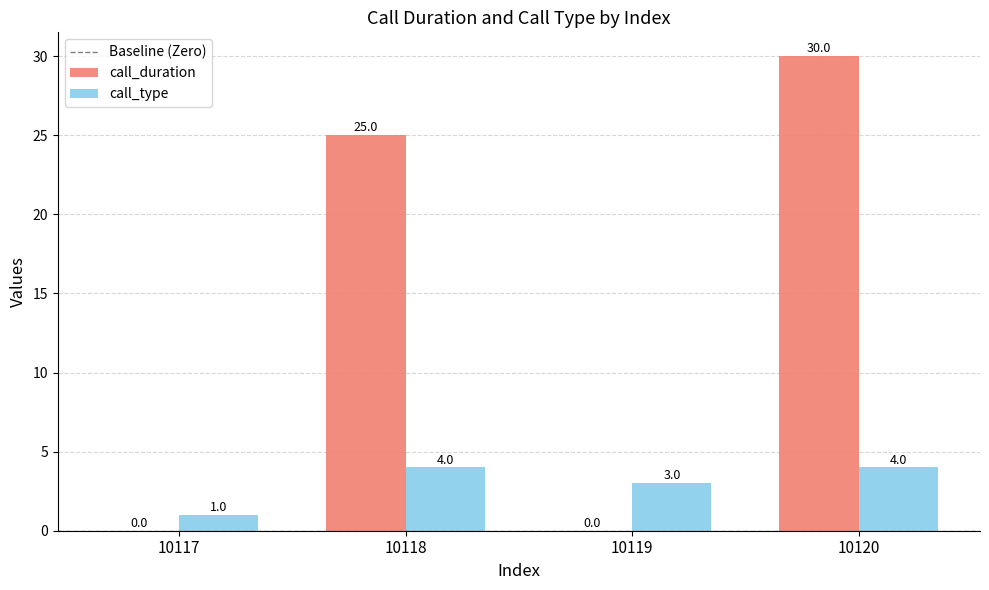

Which series has the largest total across all categories?

call_duration